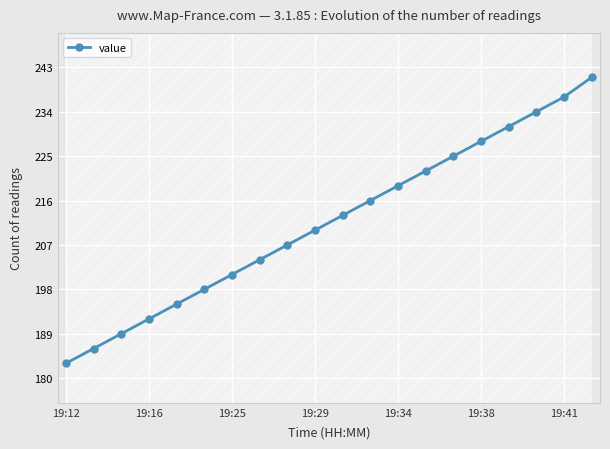

What is the value of the 10th point from the left?

210